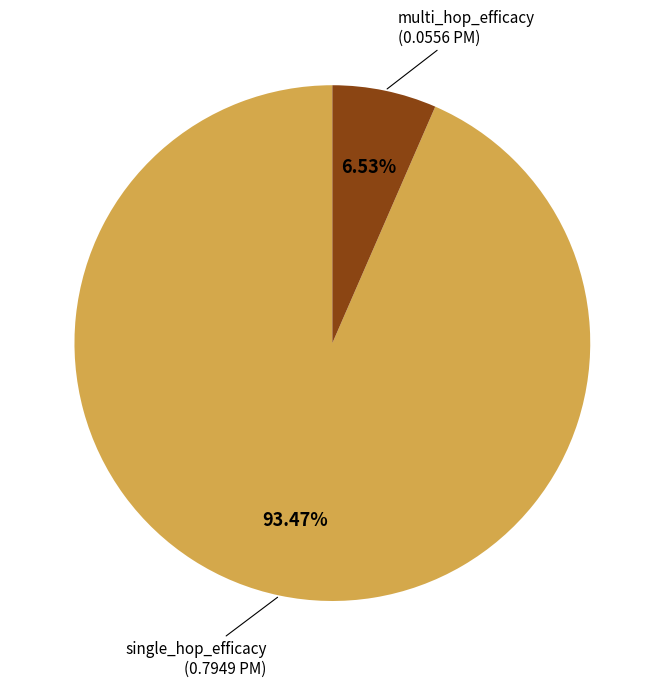

How many segments does this pie chart have?

2